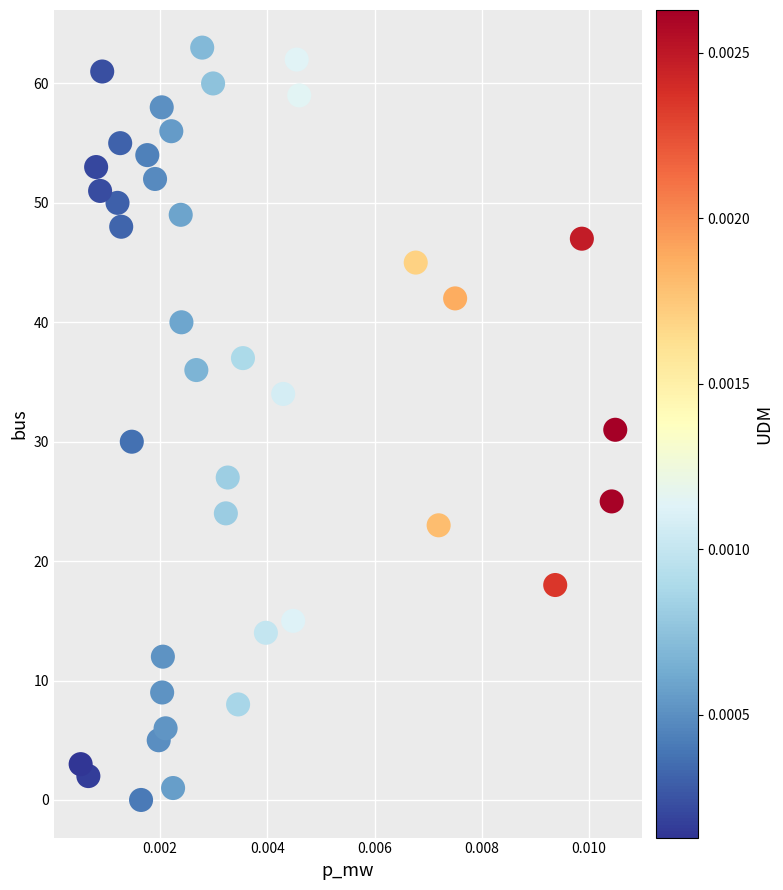

What is the range of Y values (max minus min)?

63